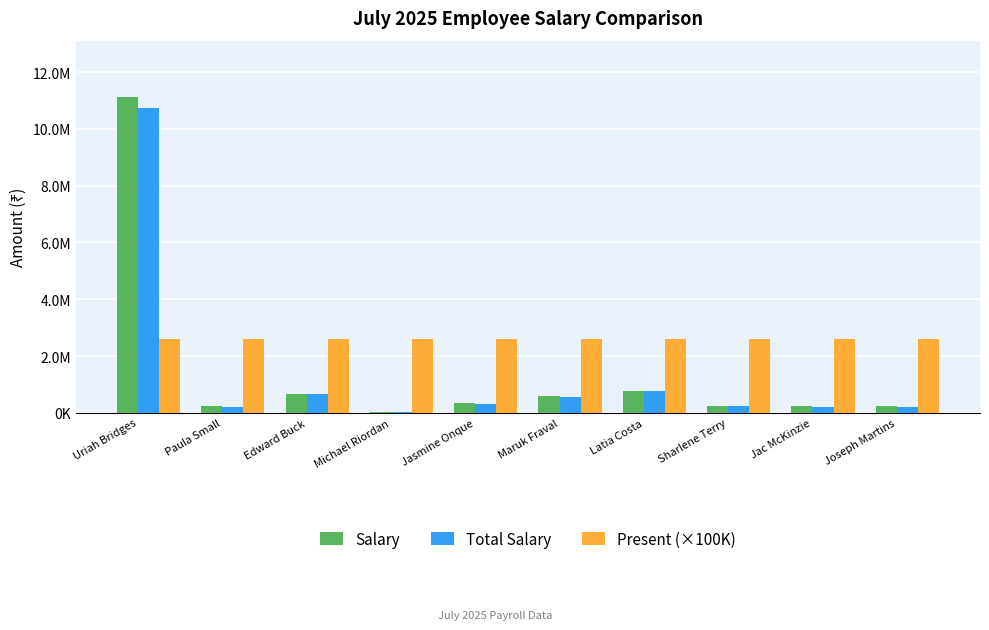

What is the sum of all Salary values?

14399567